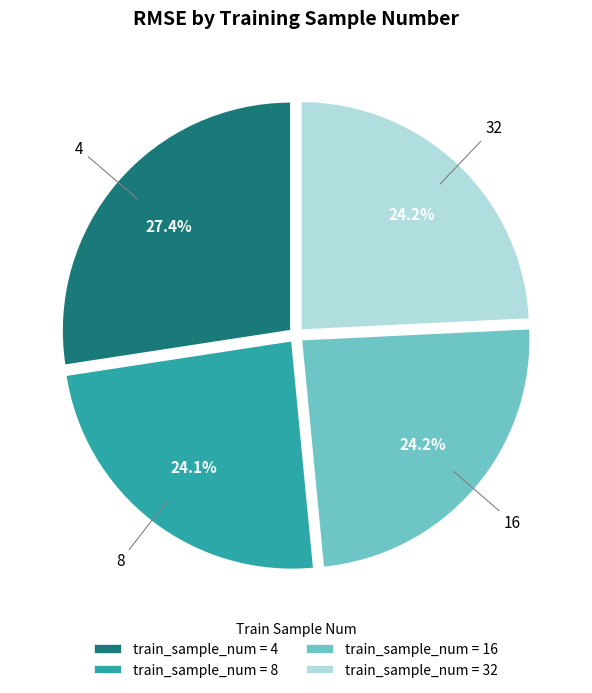

What percentage is NOT represented by train_sample_num = 8?

75.9%